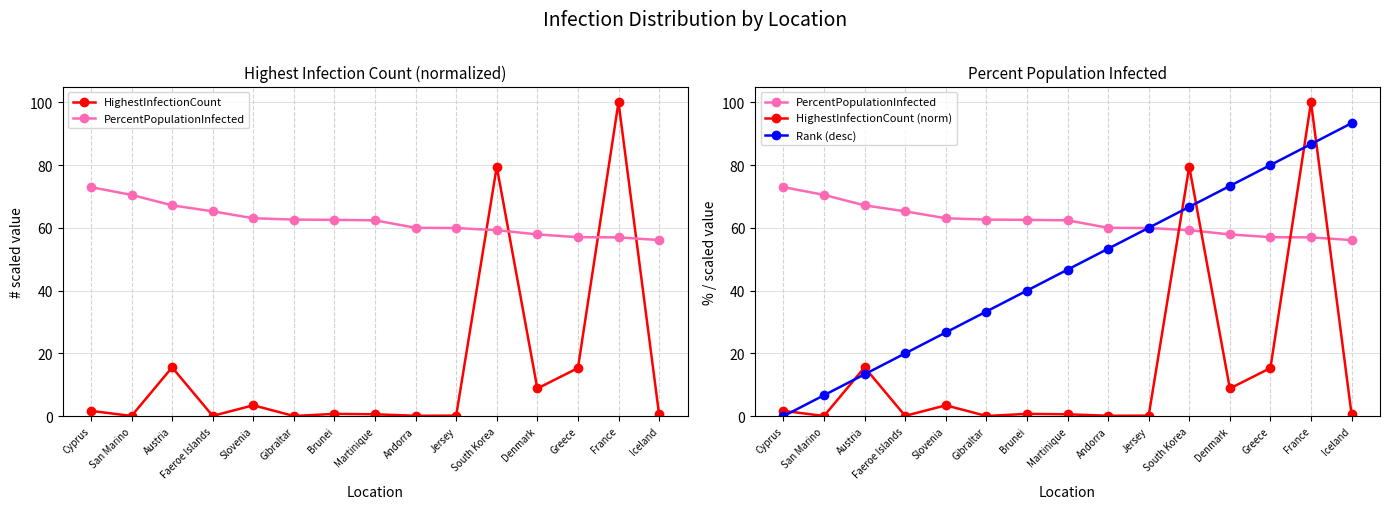

What is the label of the 12th point from the right?

Faeroe Islands